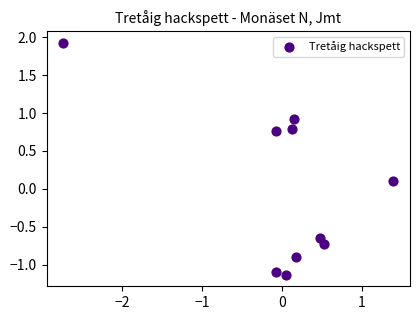

What is the range of X values (max minus min)?

4.1